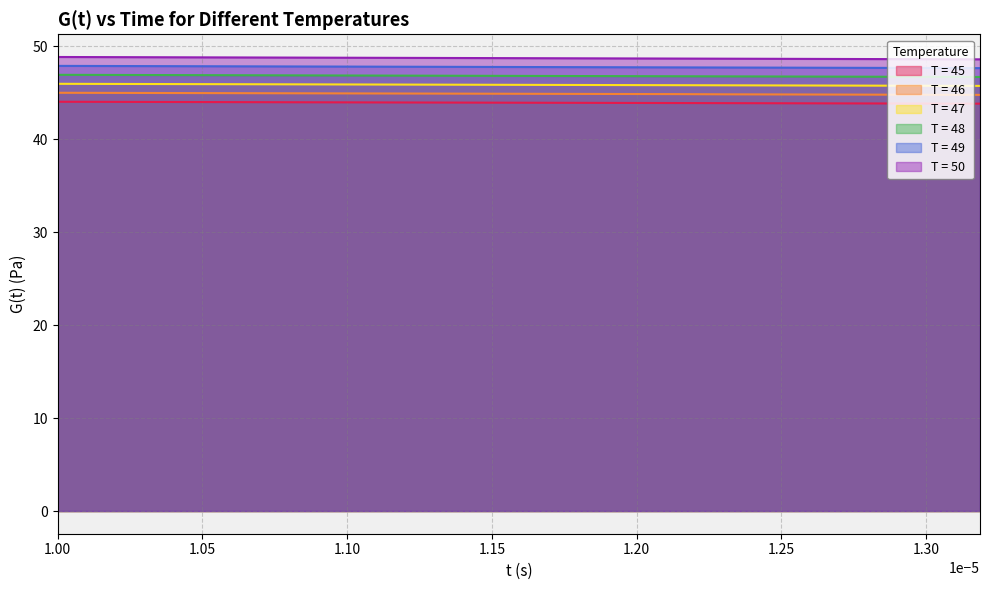

True or false: T = 45 and T = 49 cross at least once.

False